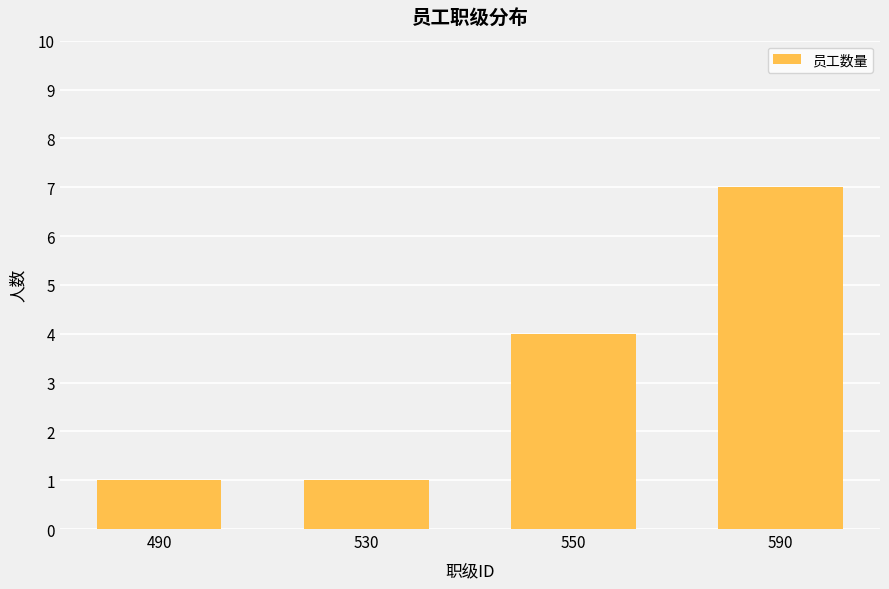

What is the value of the 3rd bar from the left?

4